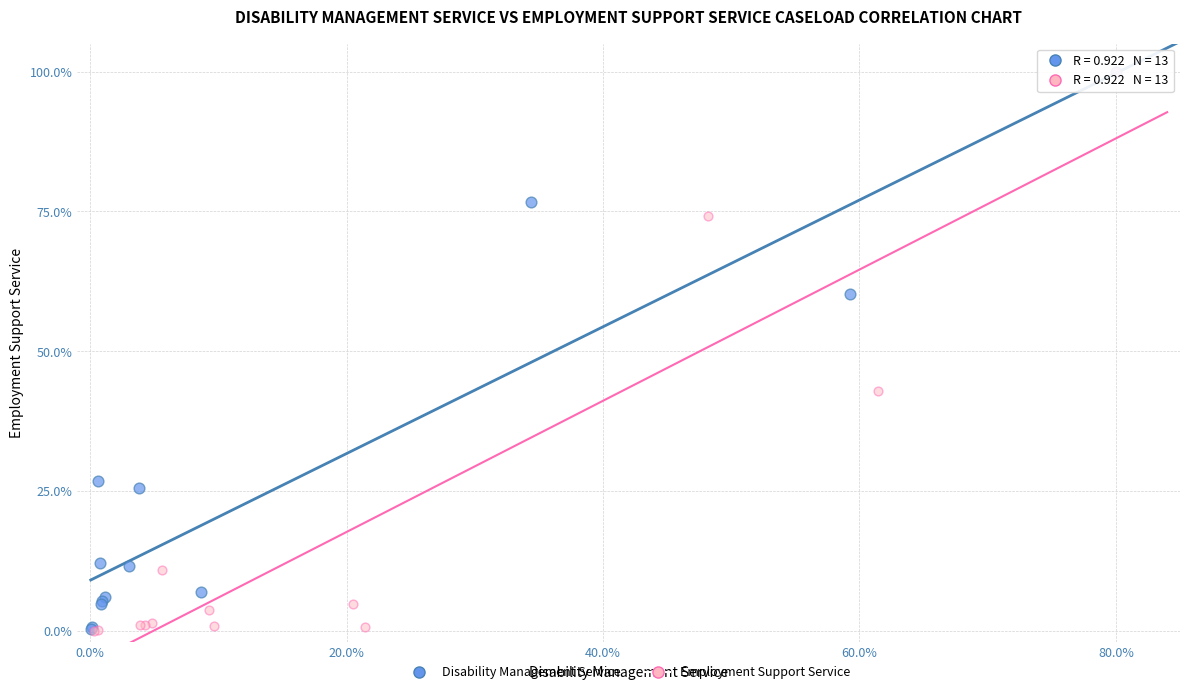

Which series has the largest Y range (max minus min)?

Employment Support Service